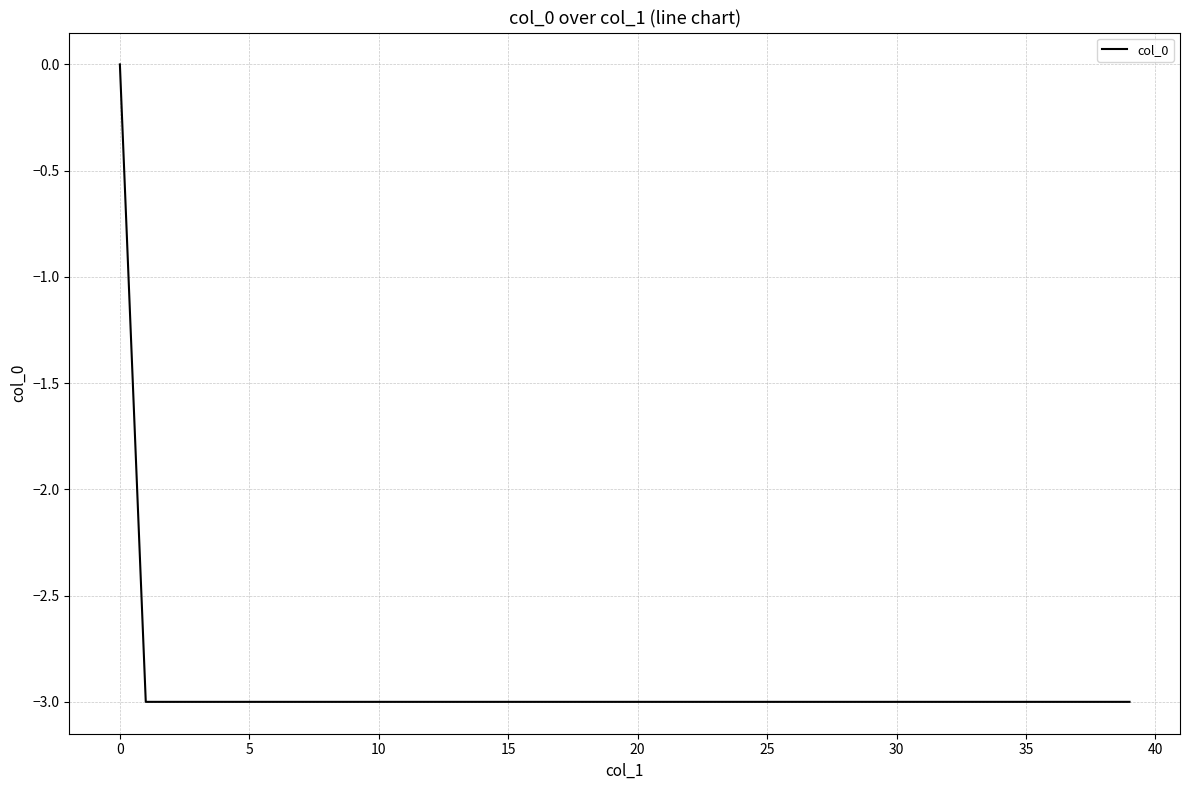

Reading left to right, transcribe all the data shown in this chart.

0	-3	-3	-3	-3	-3	-3	-3	-3	-3	-3	-3	-3	-3	-3	-3	-3	-3	-3	-3	-3	-3	-3	-3	-3	-3	-3	-3	-3	-3	-3	-3	-3	-3	-3	-3	-3	-3	-3	-3